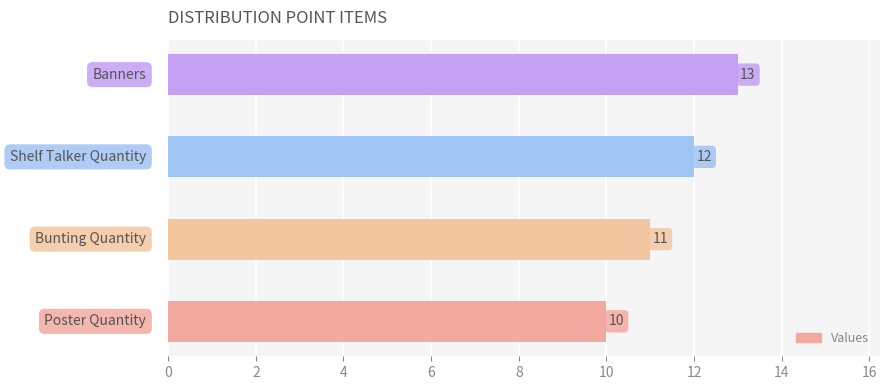

What is the difference between the maximum and minimum values?

3